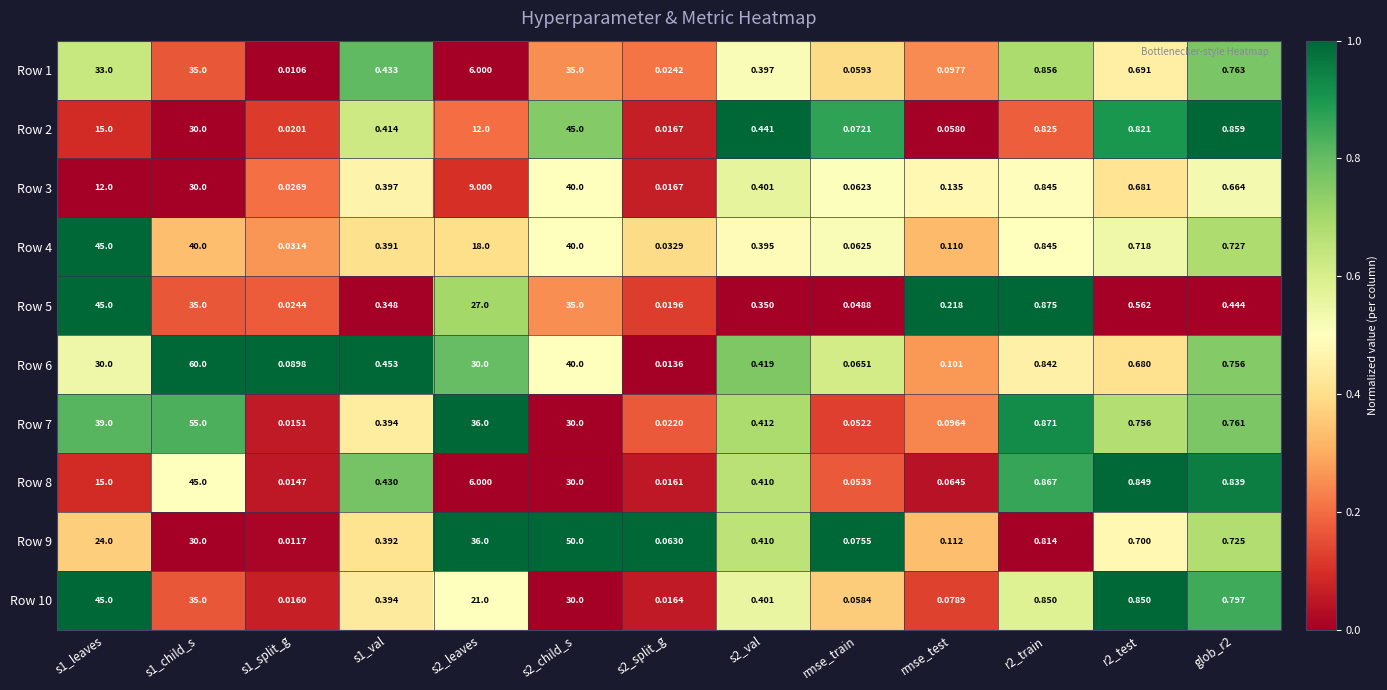

Is the value of Row 9 at s1_val greater than the value of Row 6 at rmse_train?

Yes